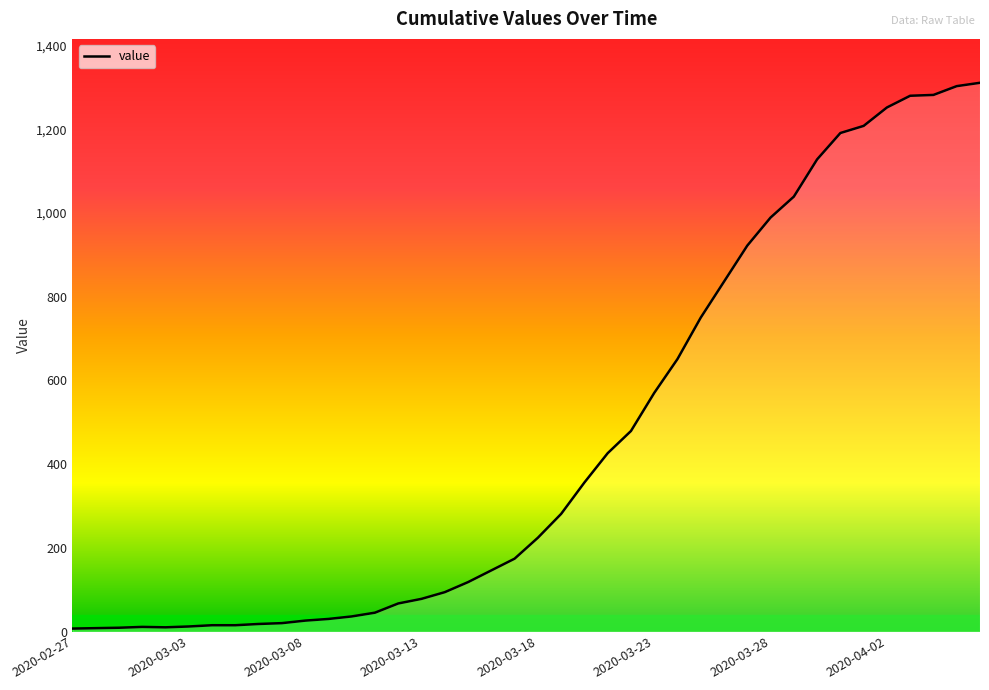

What is the difference between the maximum and minimum values?

1304